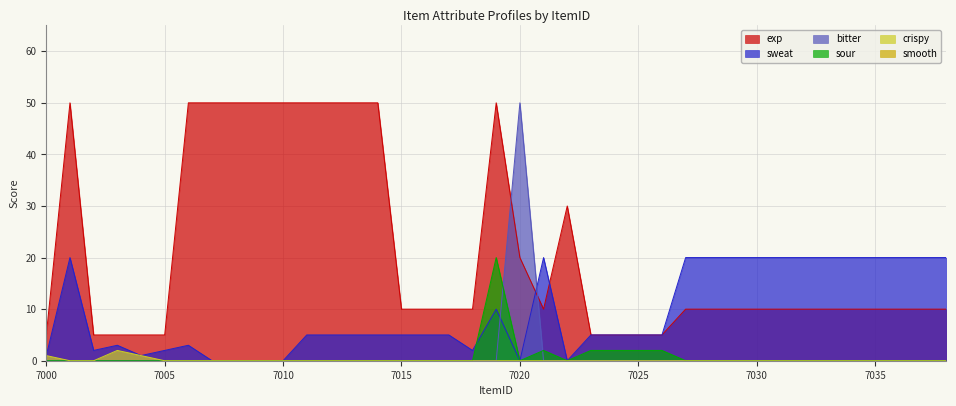

What is the greatest value displayed?

50